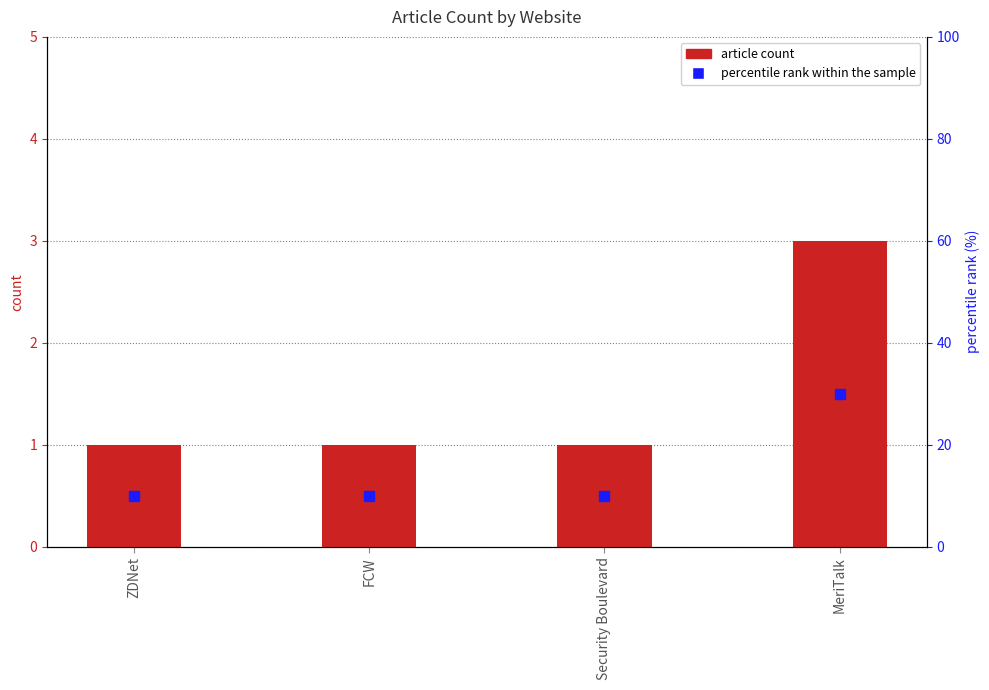

Are the bars grouped side by side (vs. stacked)?

No